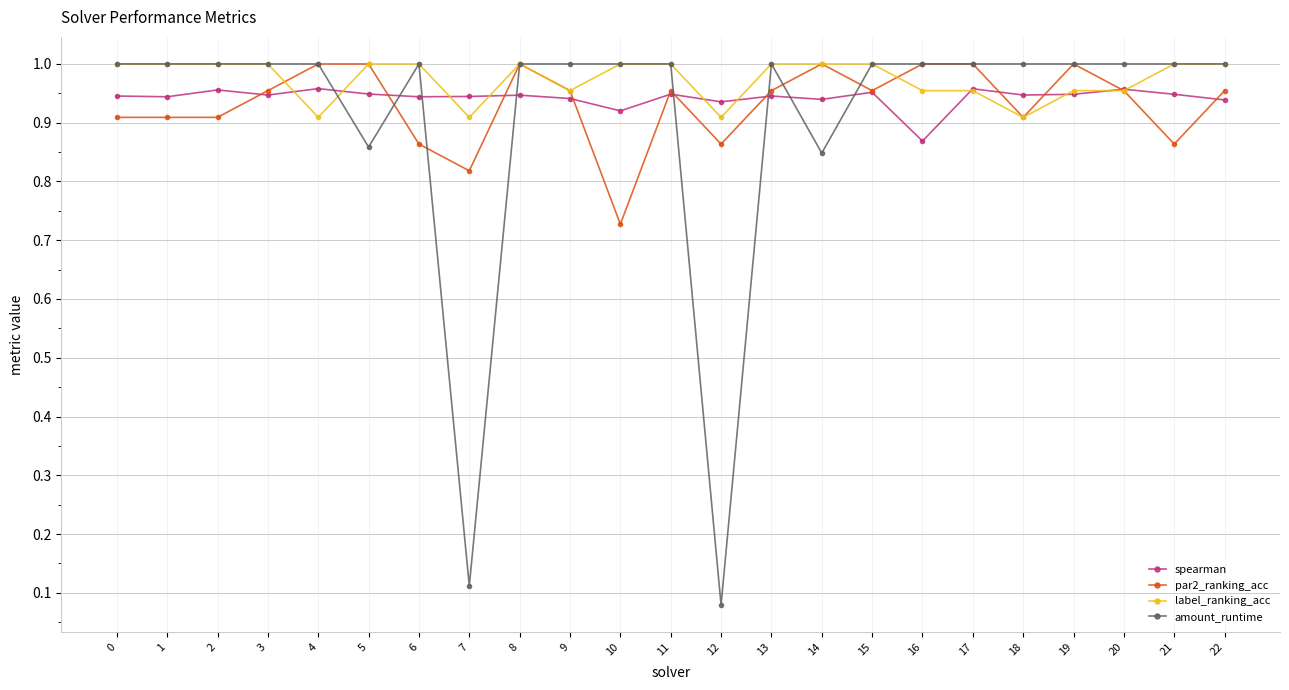

True or false: spearman has more than 1 interior local peaks.

True